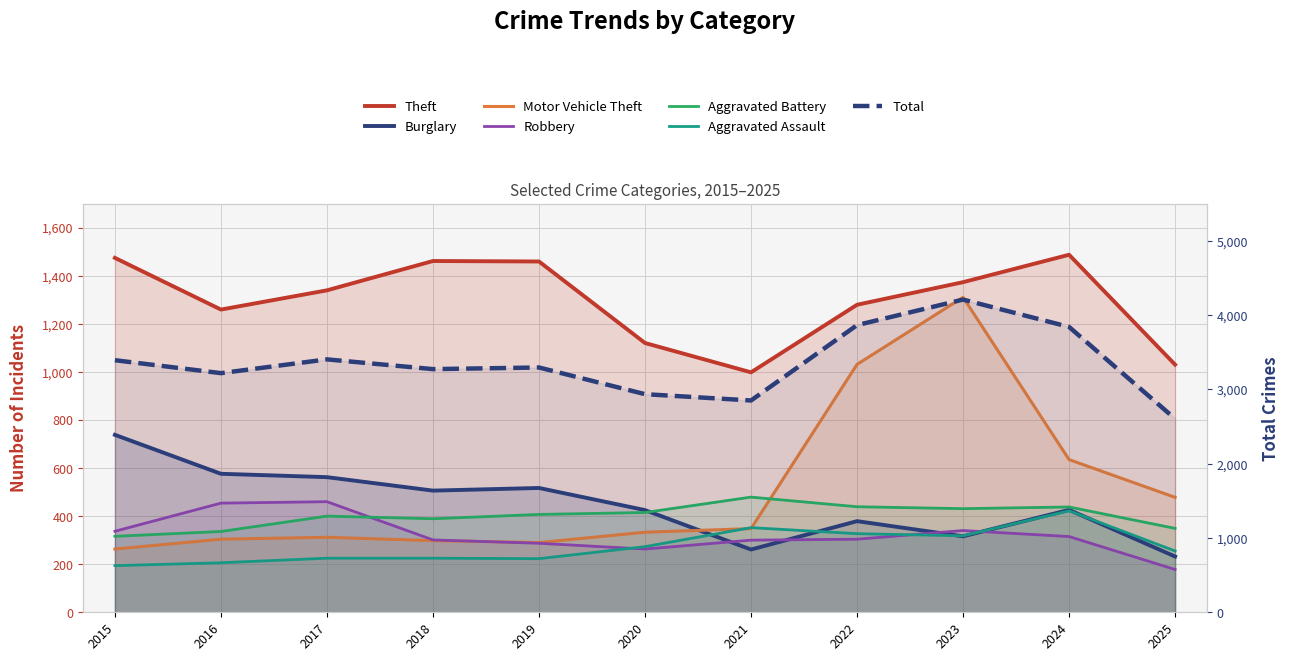

How many intersections are there between Motor Vehicle Theft and Aggravated Battery?

1